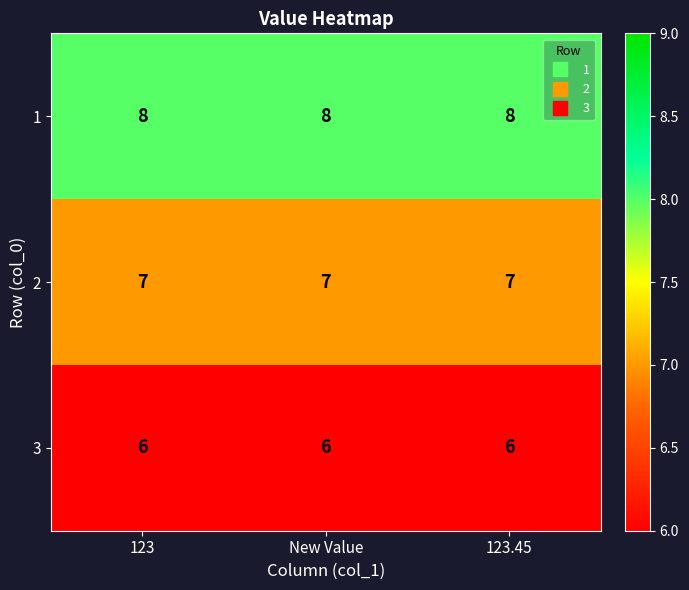

What is the average value of the 2 series?

7